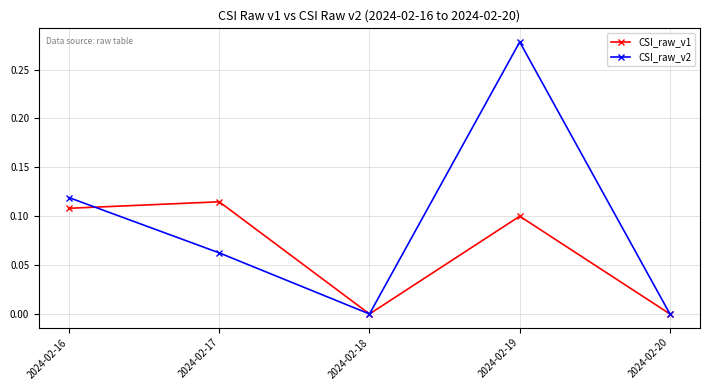

Which series has the largest total across all categories?

CSI_raw_v2